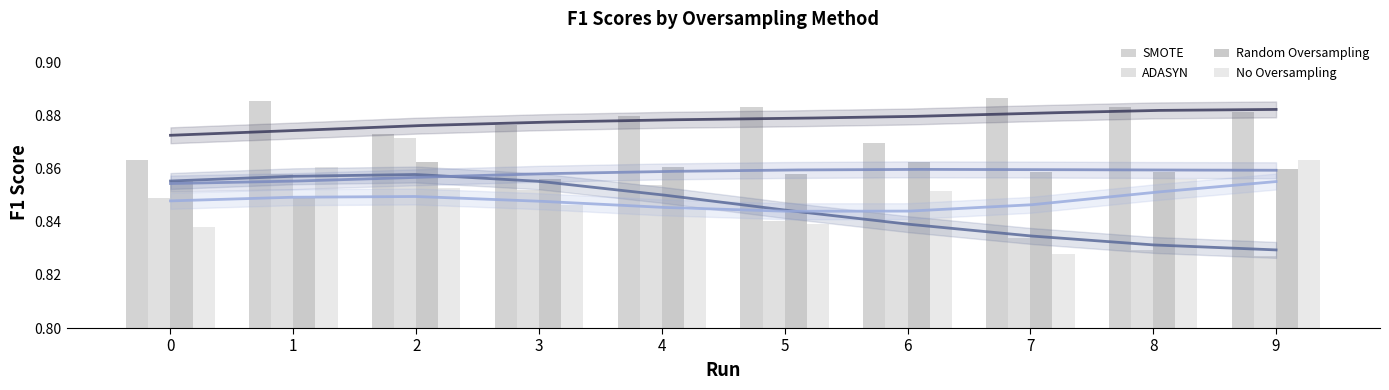

How many groups of bars are there?

10